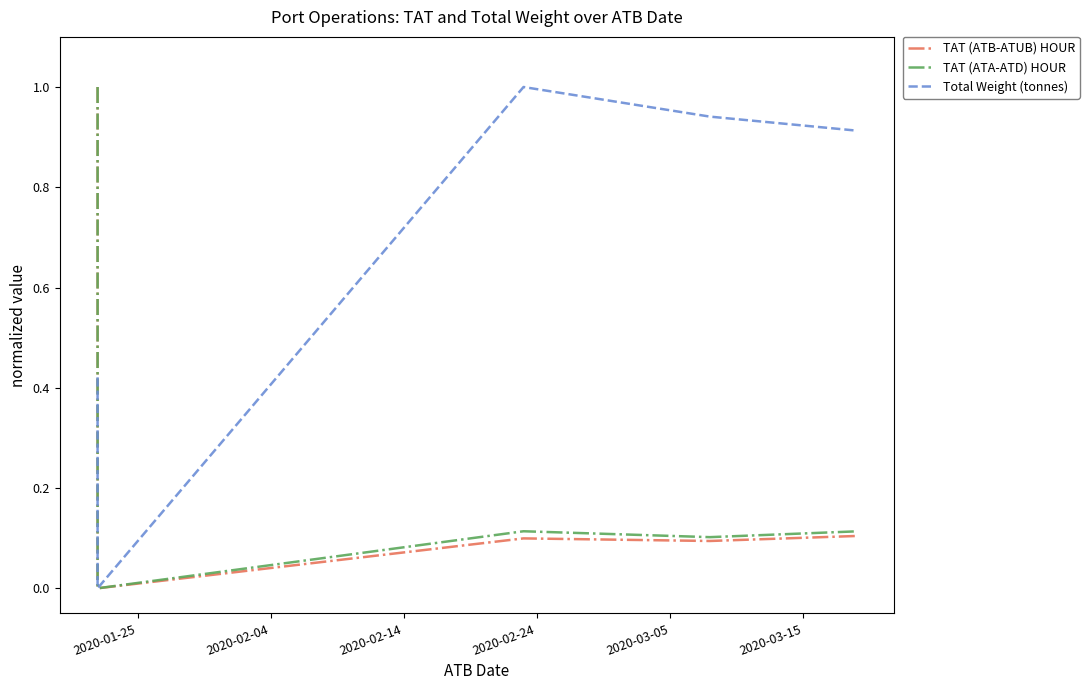

What position from the left is 2020-02-04?

2